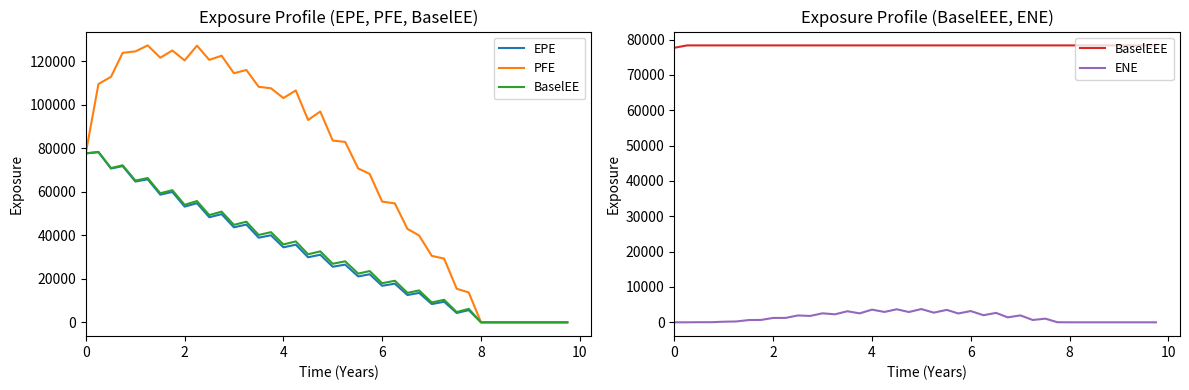

True or false: PFE and BaselEE cross at least once.

False